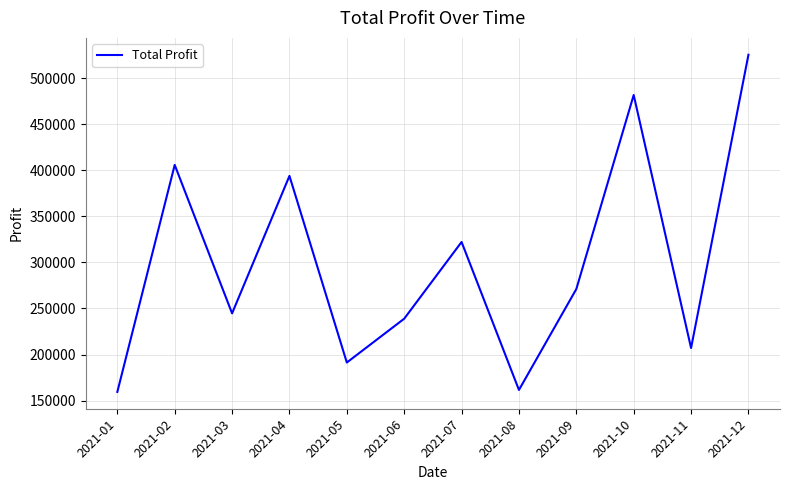

Approximately how many times larger is the value at 2021-08 compared to 2021-02?

0.4